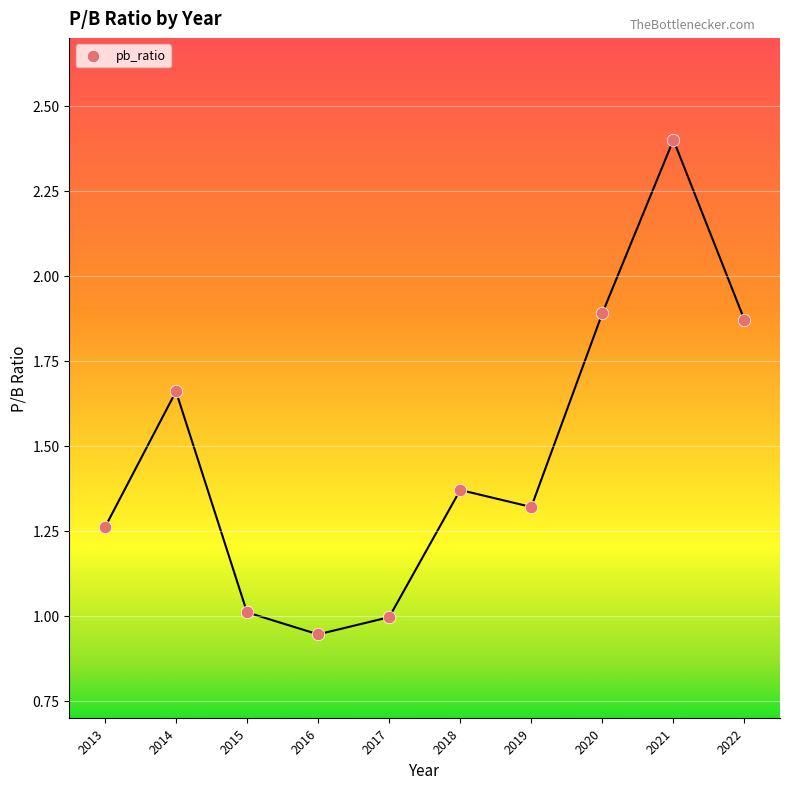

What is the range of X values (max minus min)?

9.0